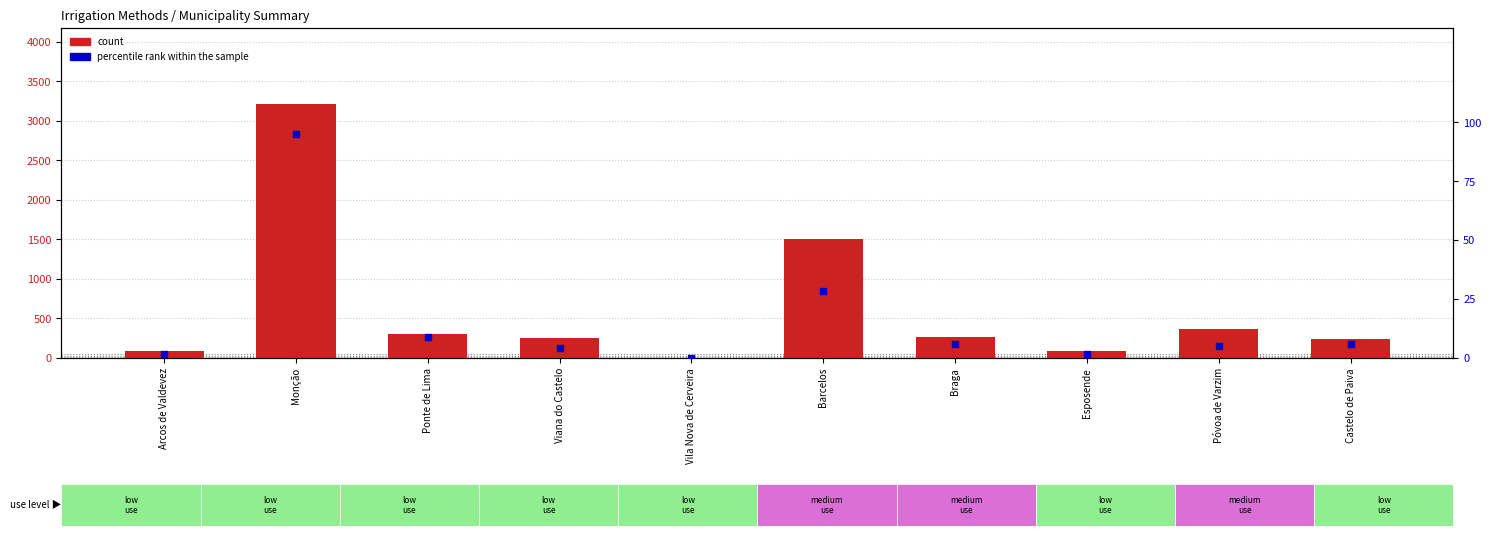

At how many categories does at least one series exceed 2523?

1